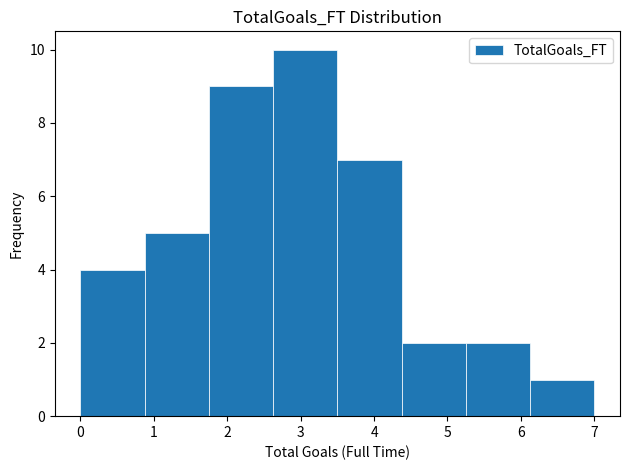

Reading left to right, transcribe this chart: for each bar, give the range it covers on the x-axis and its height. Neither the bar edges nor the heights are printed on the chart, so give them approximately, as read against the axes.

0.0 to 0.9: 4
0.9 to 1.8: 5
1.8 to 2.6: 9
2.6 to 3.5: 10
3.5 to 4.4: 7
4.4 to 5.3: 2
5.3 to 6.1: 2
6.1 to 7.0: 1